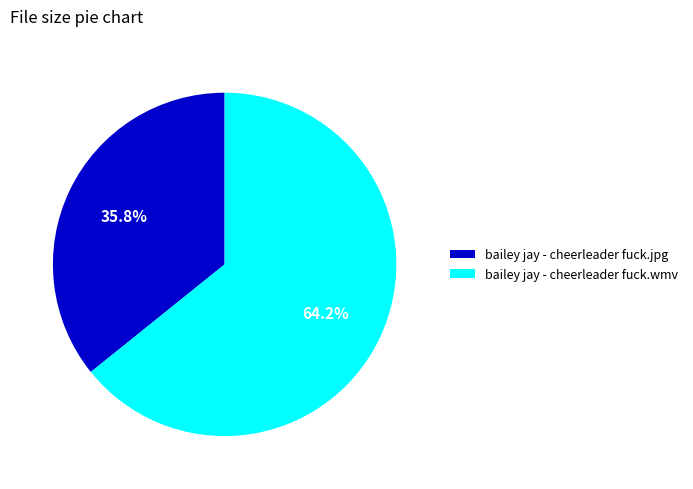

Rank the categories by value from lowest to highest.

bailey jay - cheerleader fuck.jpg, bailey jay - cheerleader fuck.wmv